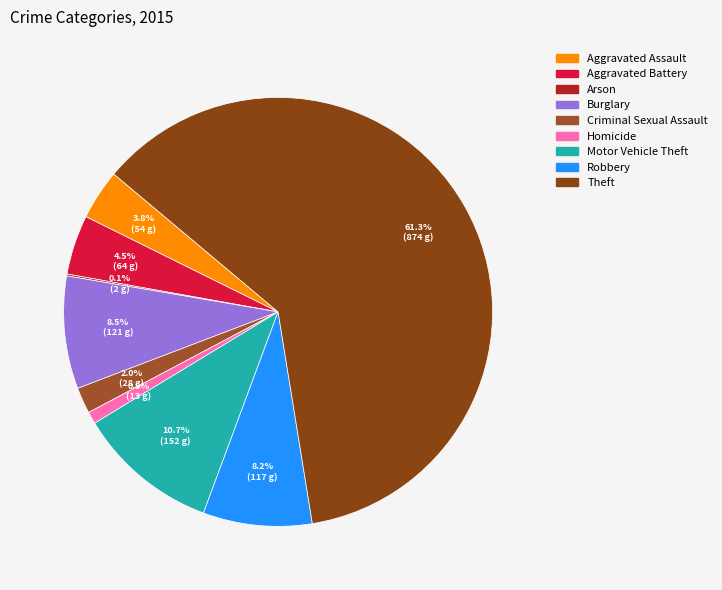

Count the number of slices in the pie.

9